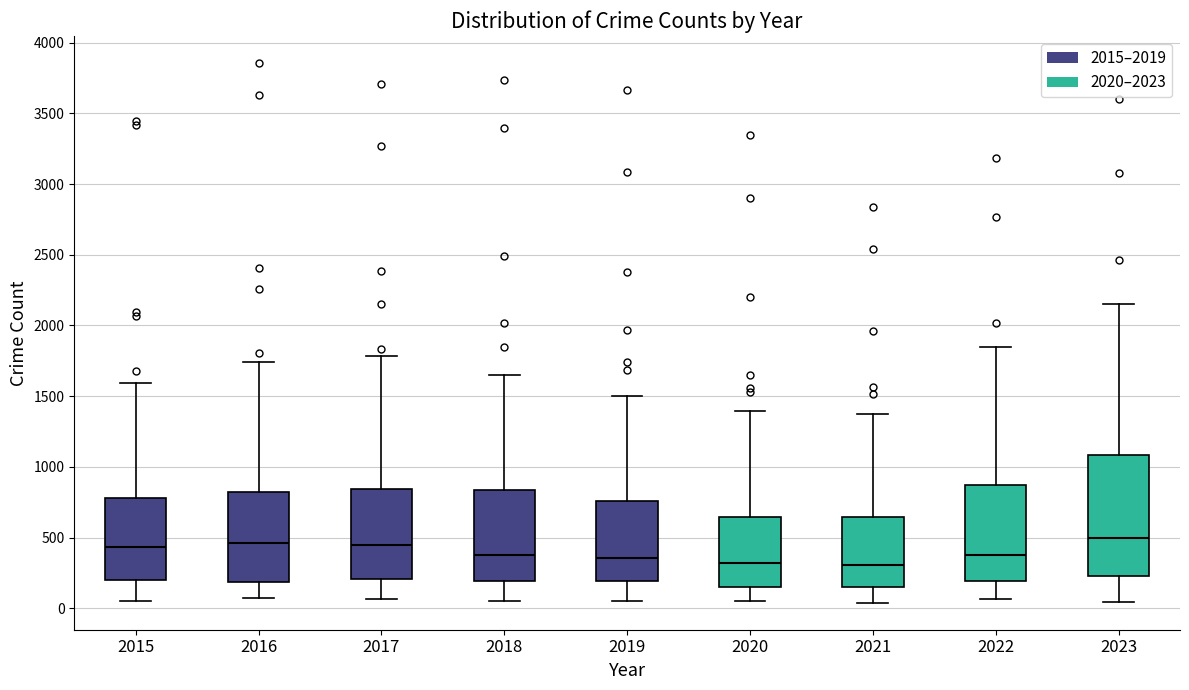

Where is the lower edge of the box at x = 2015 on the y-axis? The values are not printed on the chart, so give them approximately, as read against the axis.

200